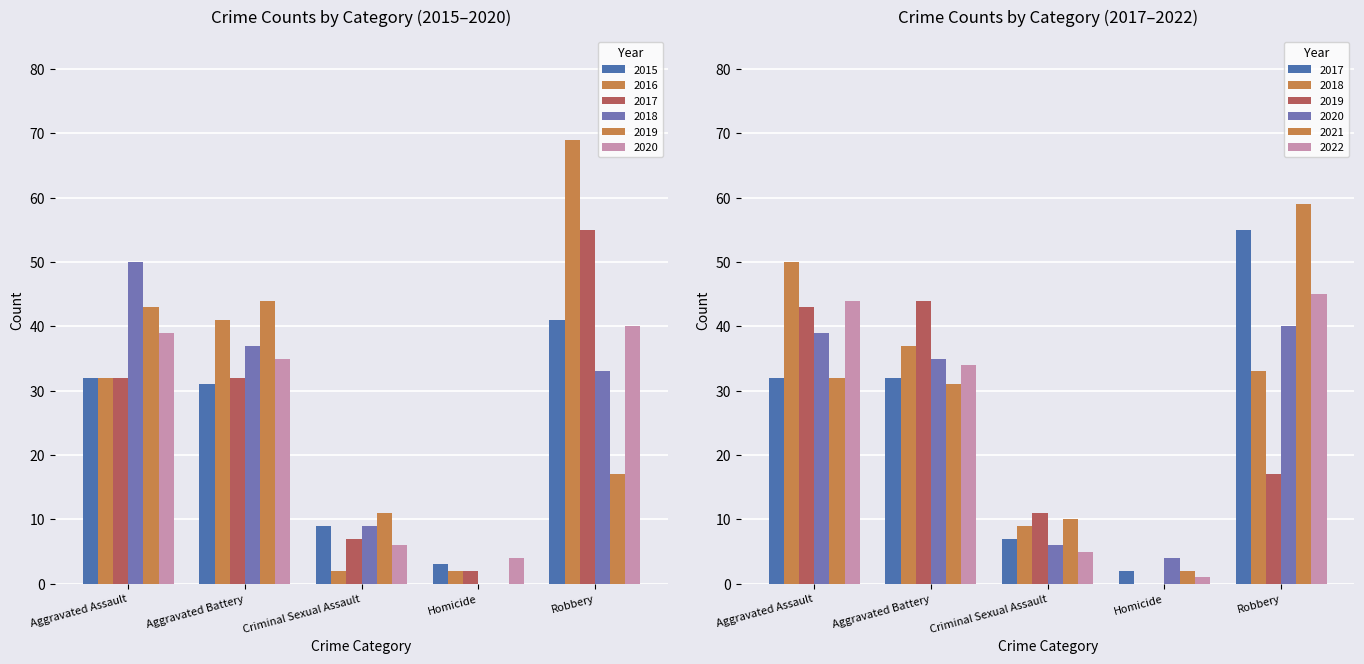

Which category has the lowest value across all series?

Homicide